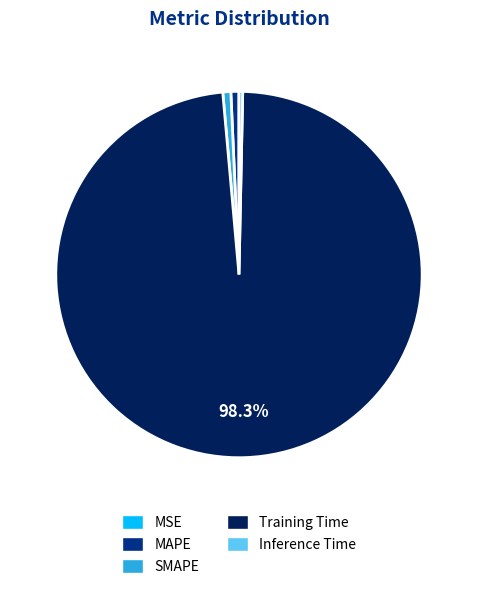

Do MAPE and Training Time together represent more than half of the pie?

Yes